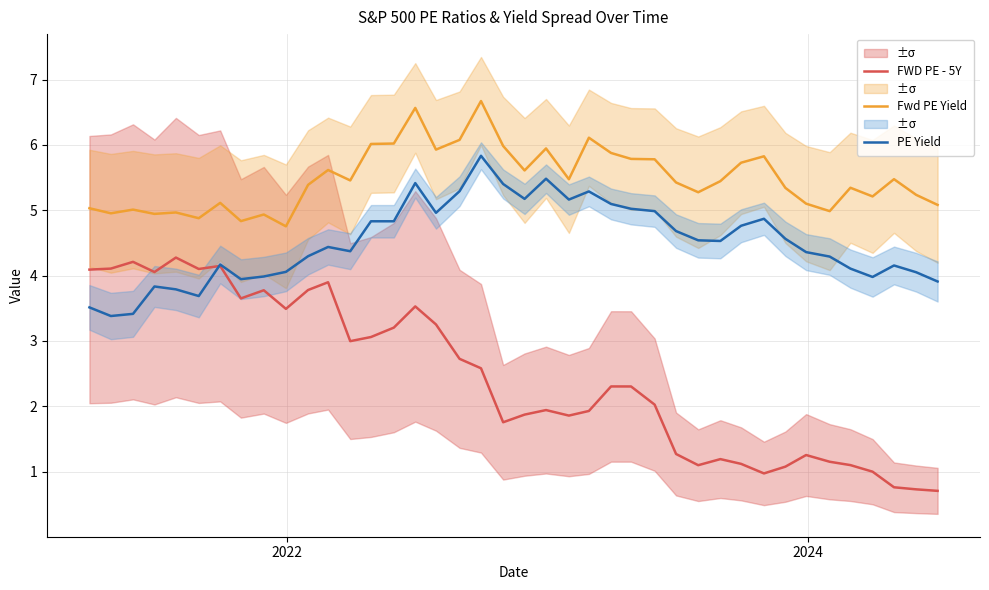

True or false: Fwd PE Yield and FWD PE - 5Y intersect in this chart.

False